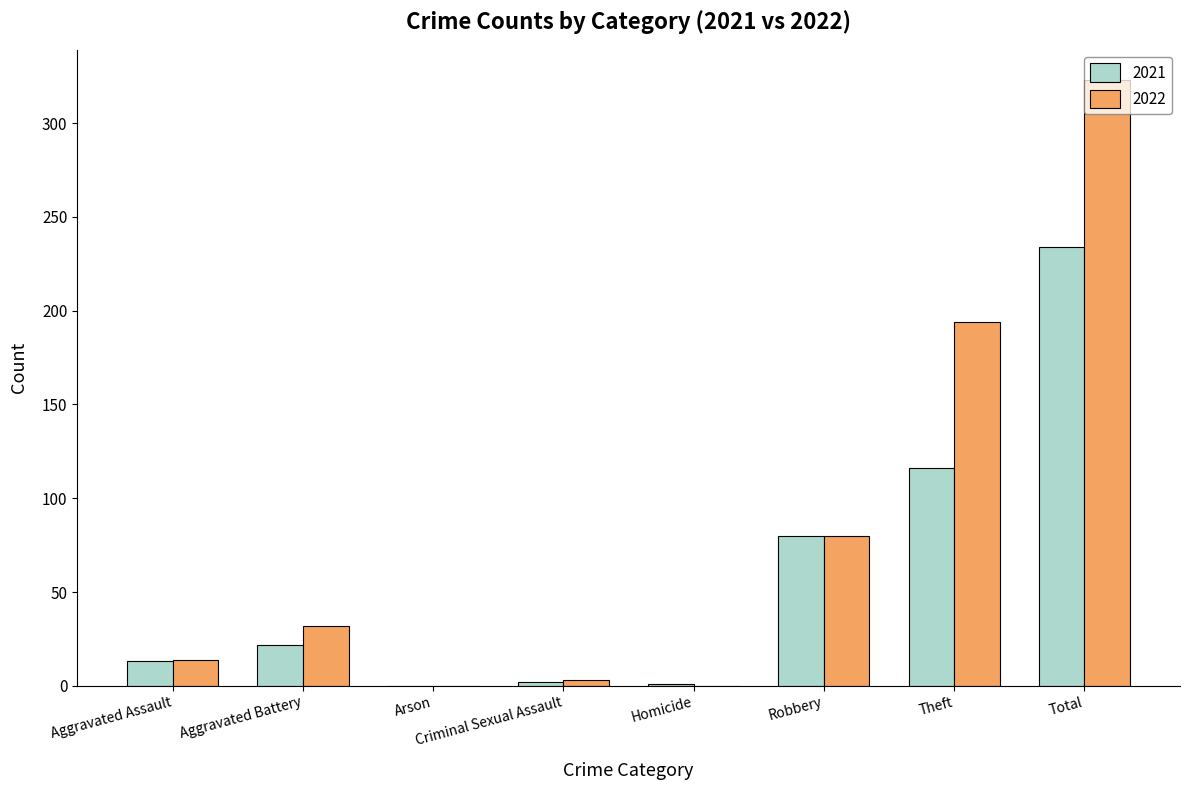

What is the sum of all 2022 values?

646